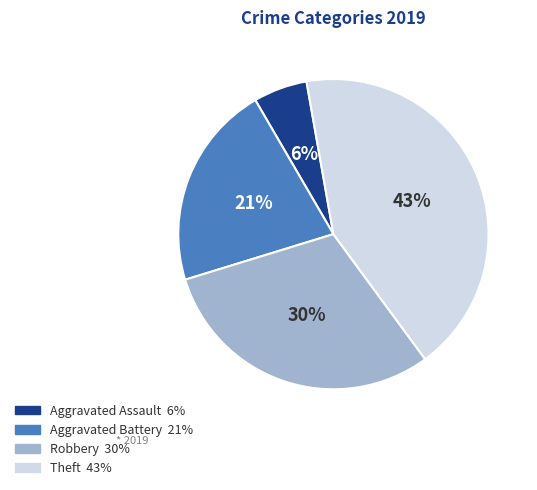

Does Robbery account for over 50% of the chart?

No